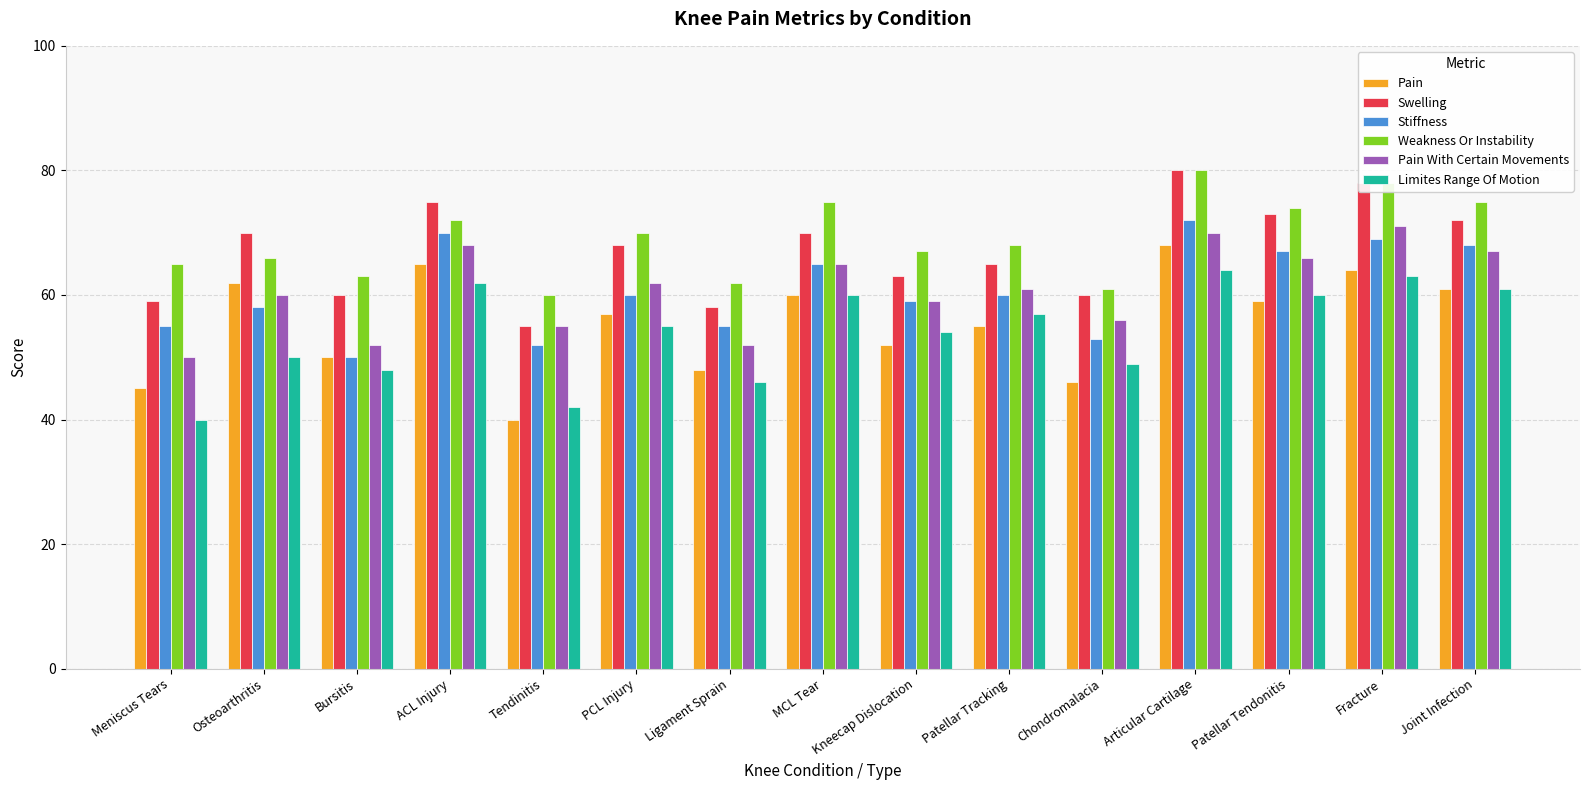

What position from the right is ACL Injury?

12